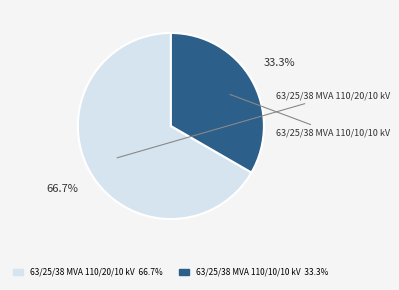

Count the number of slices in the pie.

2